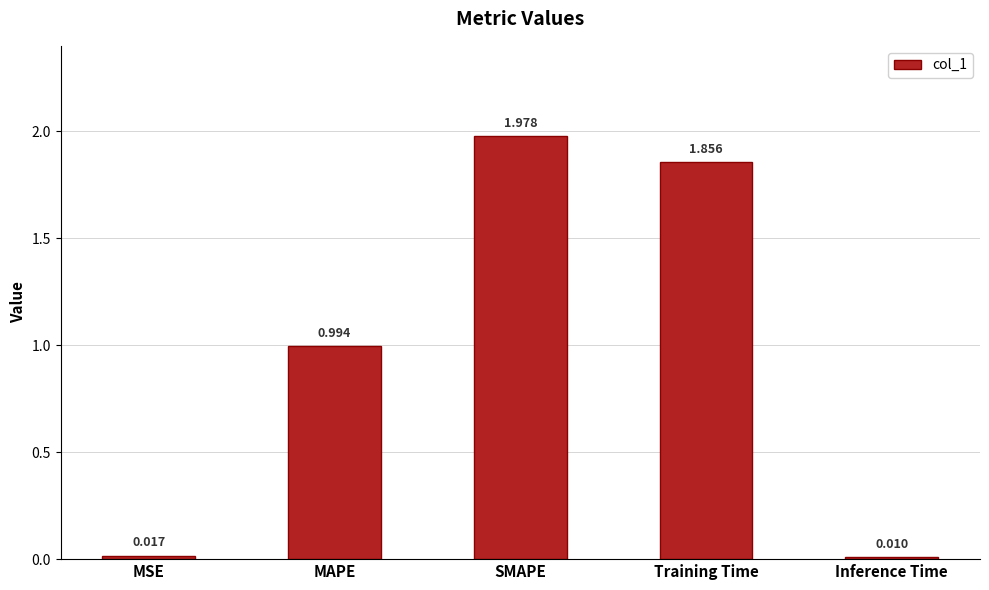

List the labels in order of value, largest first.

SMAPE, Training Time, MAPE, MSE, Inference Time